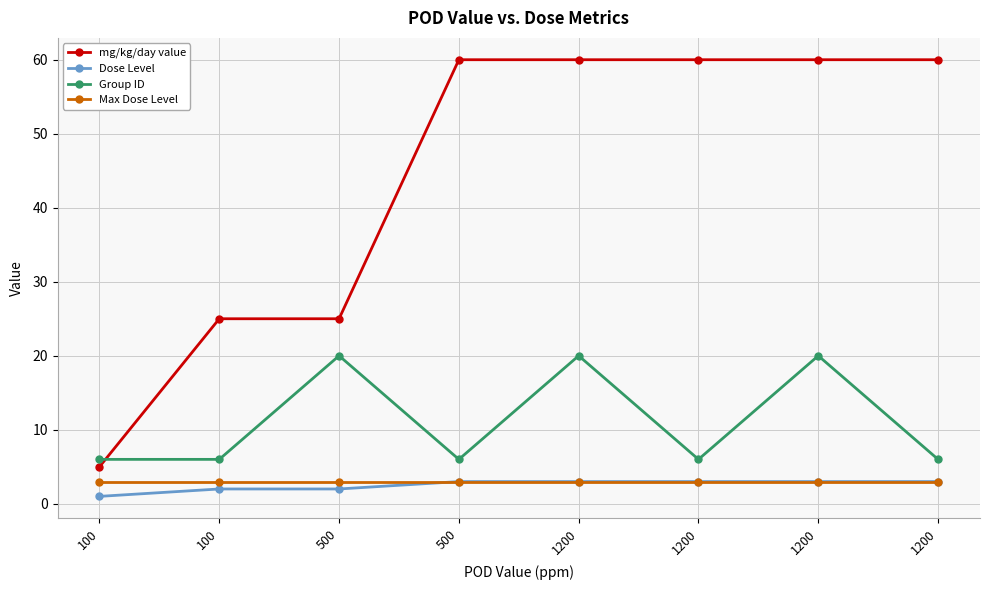

Where is Max Dose Level nearest to the value 3?

100